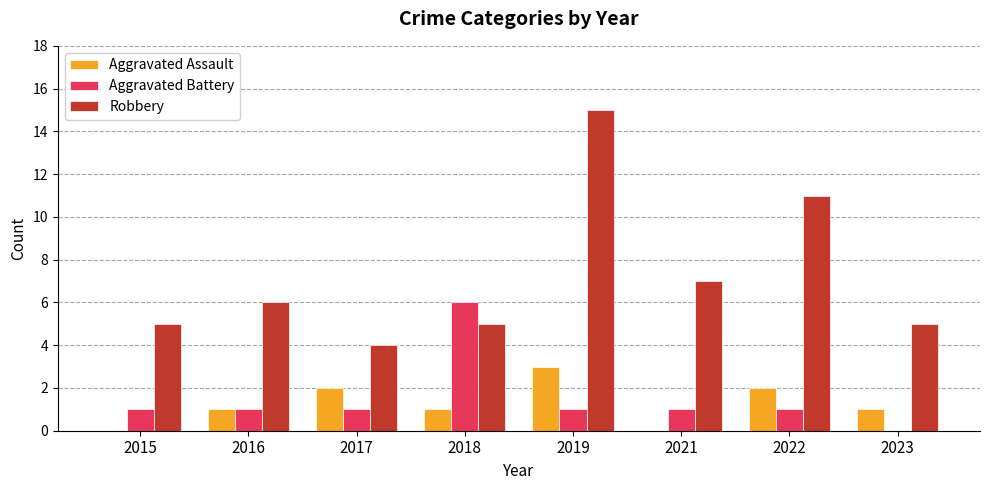

Count the Aggravated Battery values in the range 1 to 2.

6